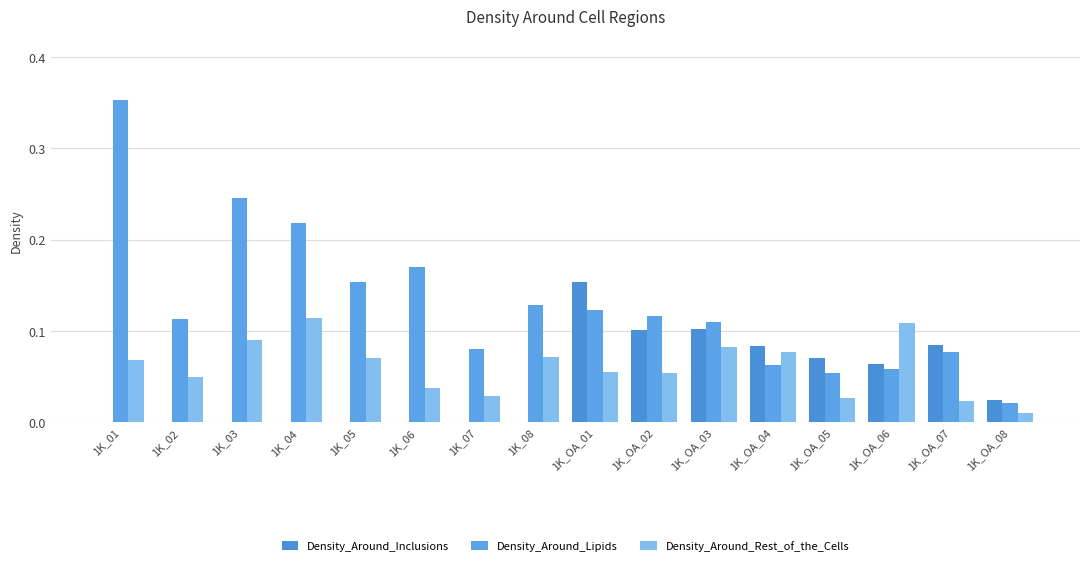

Reading left to right, transcribe all the data shown in this chart.

Density_Around_Inclusions: 1K_01=0.0	1K_02=0.0	1K_03=0.0	1K_04=0.0	1K_05=0.0	1K_06=0.0	1K_07=0.0	1K_08=0.0	1K_OA_01=0.2	1K_OA_02=0.1	1K_OA_03=0.1	1K_OA_04=0.1	1K_OA_05=0.1	1K_OA_06=0.1	1K_OA_07=0.1	1K_OA_08=0.0
Density_Around_Lipids: 1K_01=0.4	1K_02=0.1	1K_03=0.2	1K_04=0.2	1K_05=0.2	1K_06=0.2	1K_07=0.1	1K_08=0.1	1K_OA_01=0.1	1K_OA_02=0.1	1K_OA_03=0.1	1K_OA_04=0.1	1K_OA_05=0.1	1K_OA_06=0.1	1K_OA_07=0.1	1K_OA_08=0.0
Density_Around_Rest_of_the_Cells: 1K_01=0.1	1K_02=0.0	1K_03=0.1	1K_04=0.1	1K_05=0.1	1K_06=0.0	1K_07=0.0	1K_08=0.1	1K_OA_01=0.1	1K_OA_02=0.1	1K_OA_03=0.1	1K_OA_04=0.1	1K_OA_05=0.0	1K_OA_06=0.1	1K_OA_07=0.0	1K_OA_08=0.0